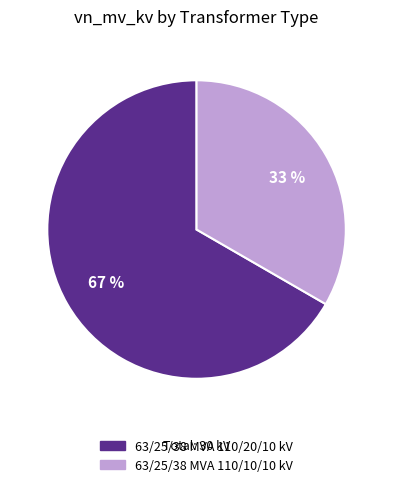

To the nearest percent, what percentage of the pie is 63/25/38 MVA 110/10/10 kV?

33%